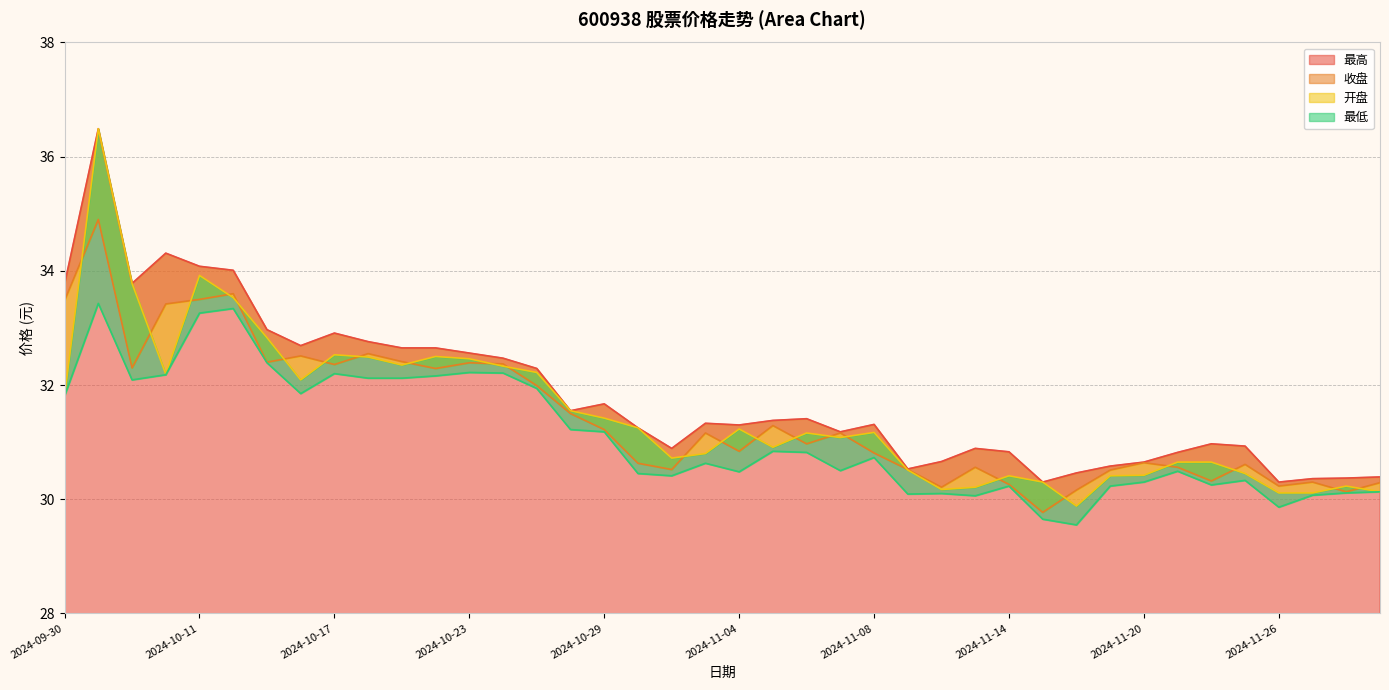

How many categories are shown in the chart?

40